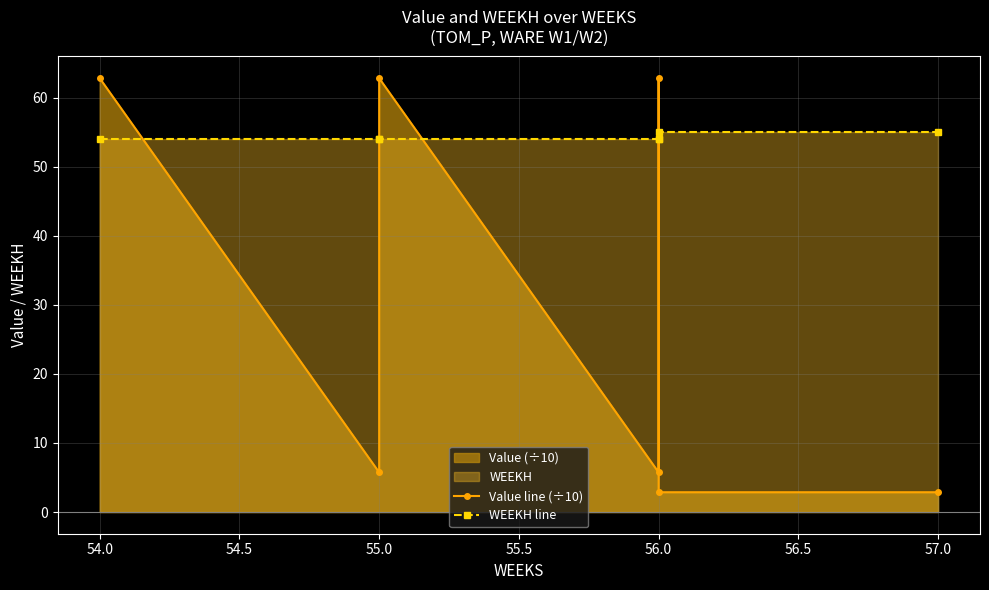

What is the maximum value for WEEKH line?

55.0